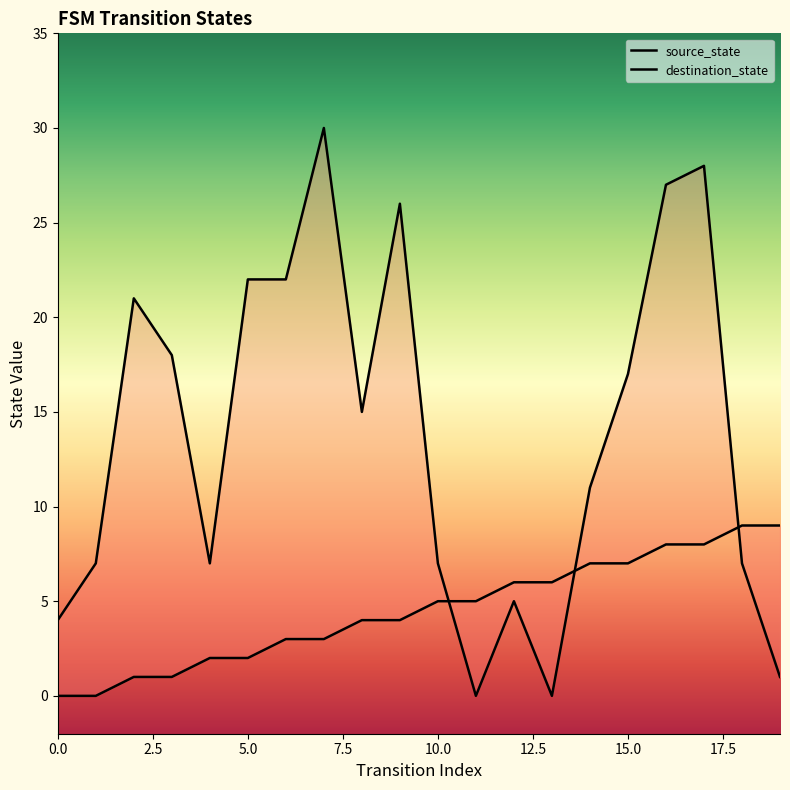

What is the difference between the highest and lowest values at 16?

19